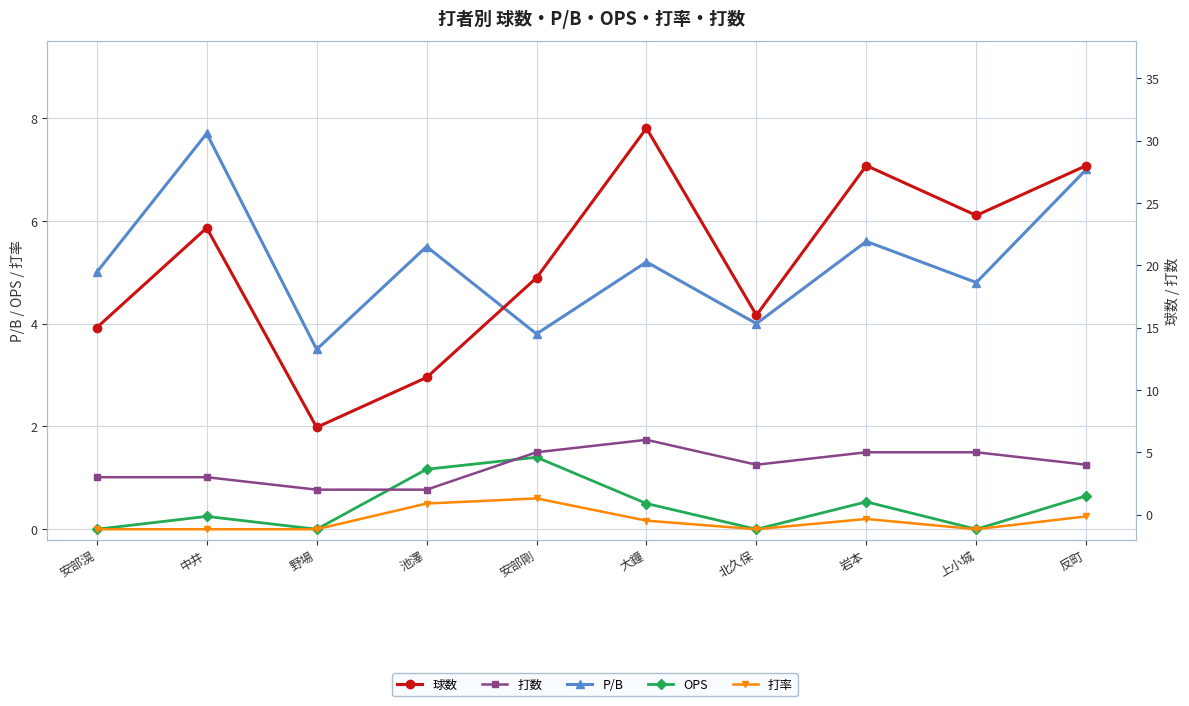

At which category does the chart reach its peak across all series?

大鐘